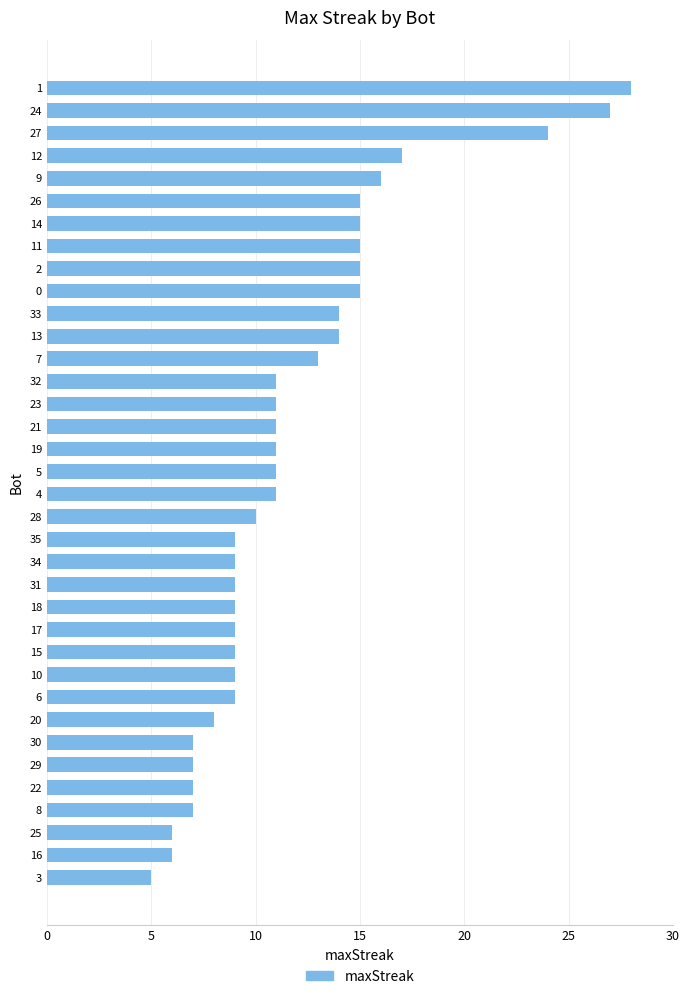

Which has a higher value, 29 or 35?

35